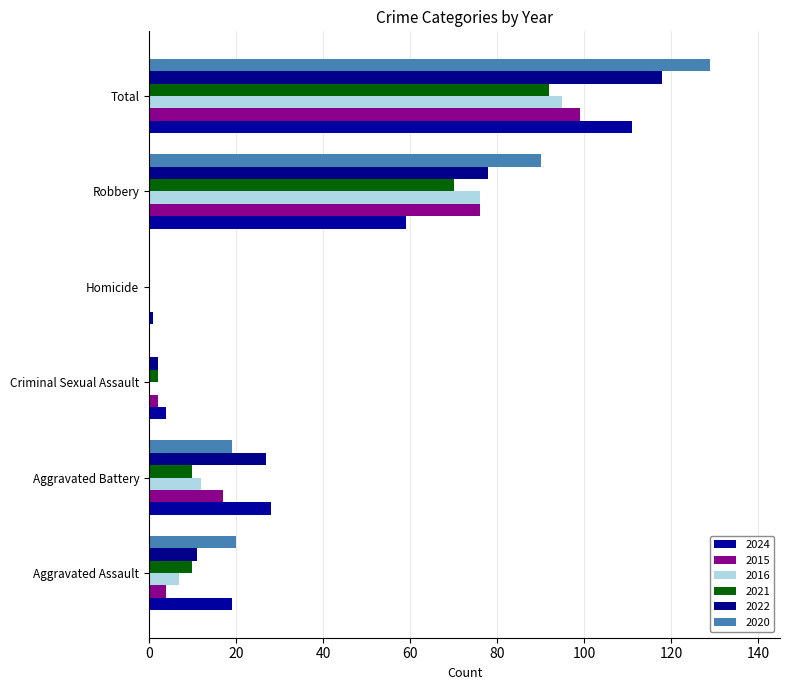

What is the total value across all series at Total?

644